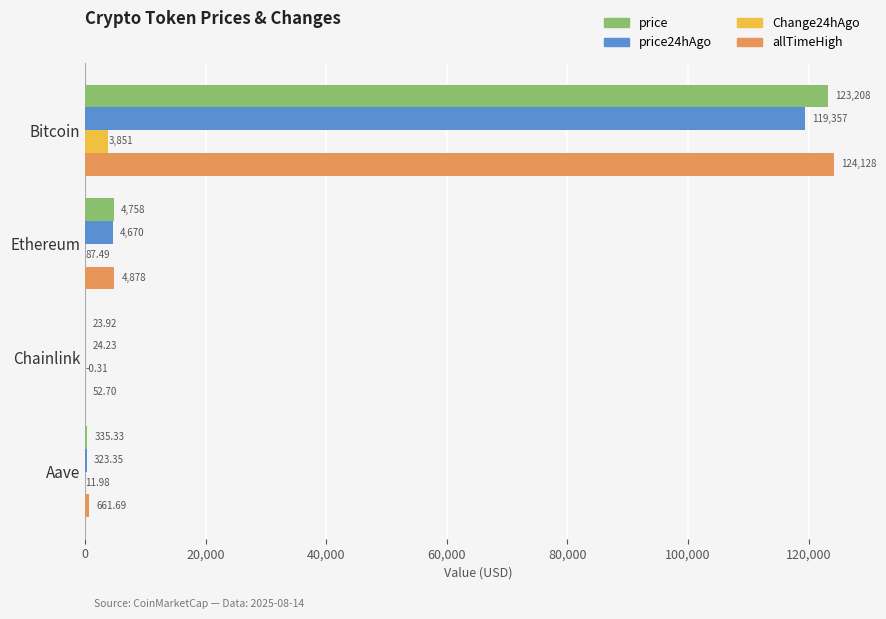

Between Bitcoin and Aave, which series saw the biggest shift?

allTimeHigh